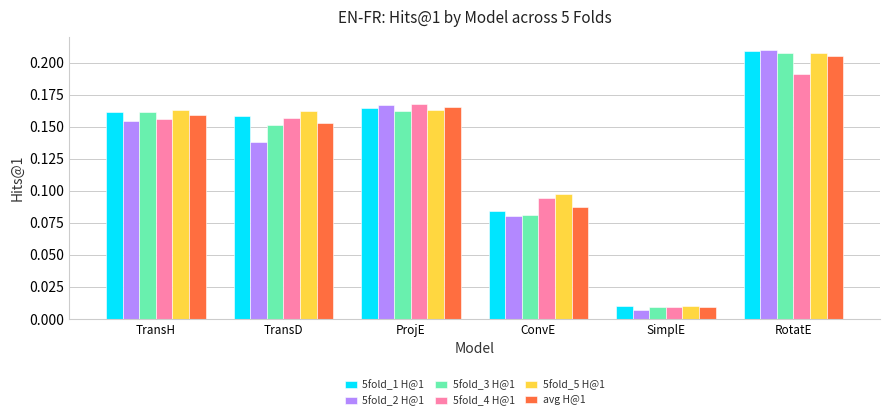

Is the value of 5fold_5 H@1 at TransD greater than the value of 5fold_2 H@1 at ConvE?

Yes